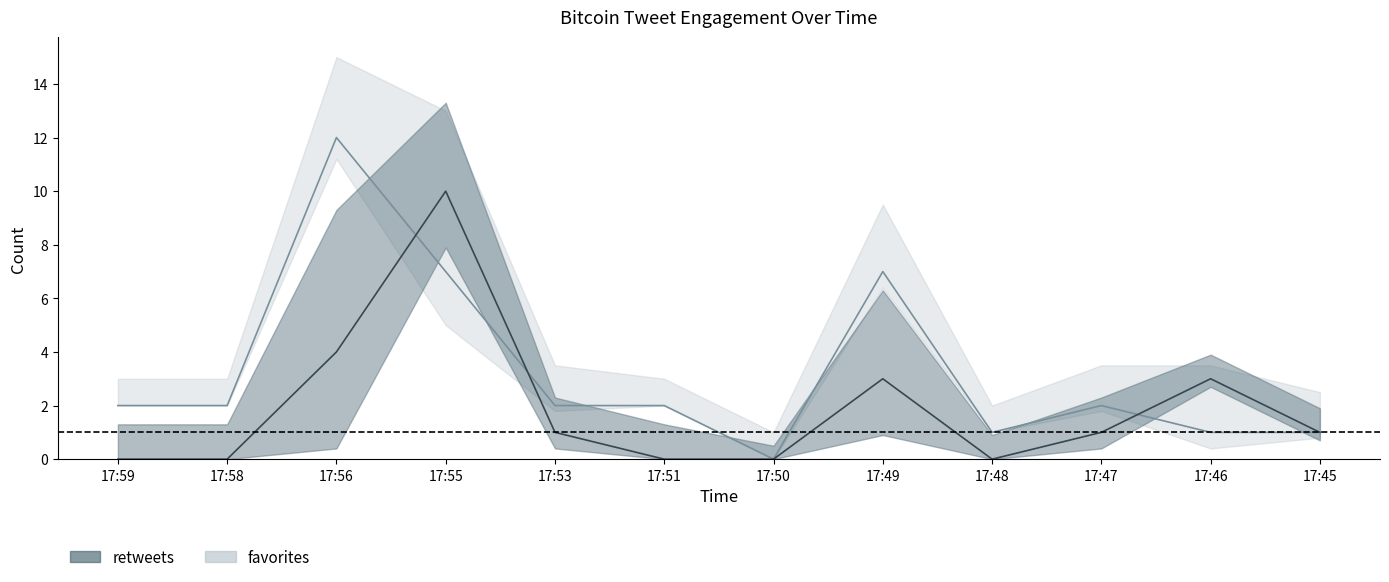

At which category does the chart reach its minimum across all series?

17:59